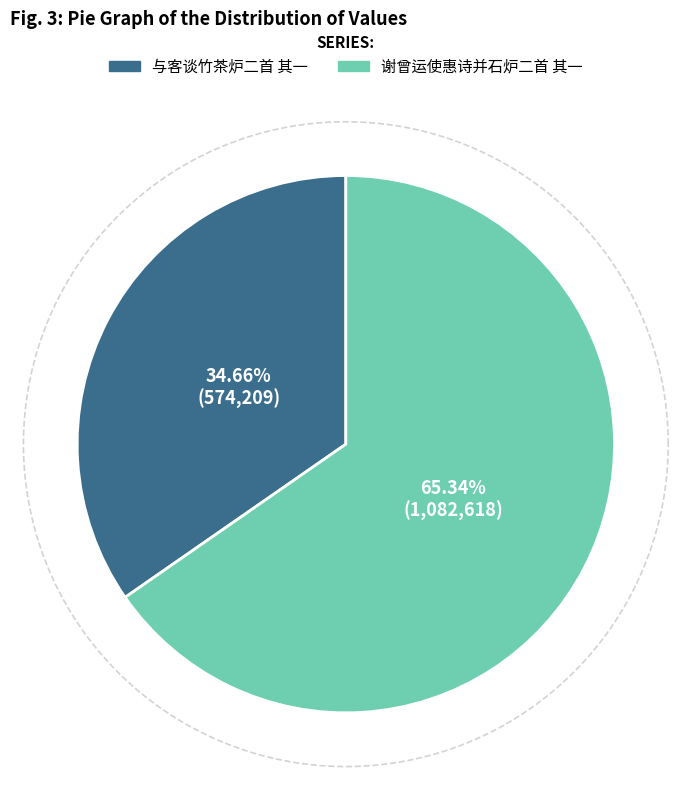

The 谢曾运使惠诗并石炉二首 其一 slice represents 65% of the pie. True or false?

True